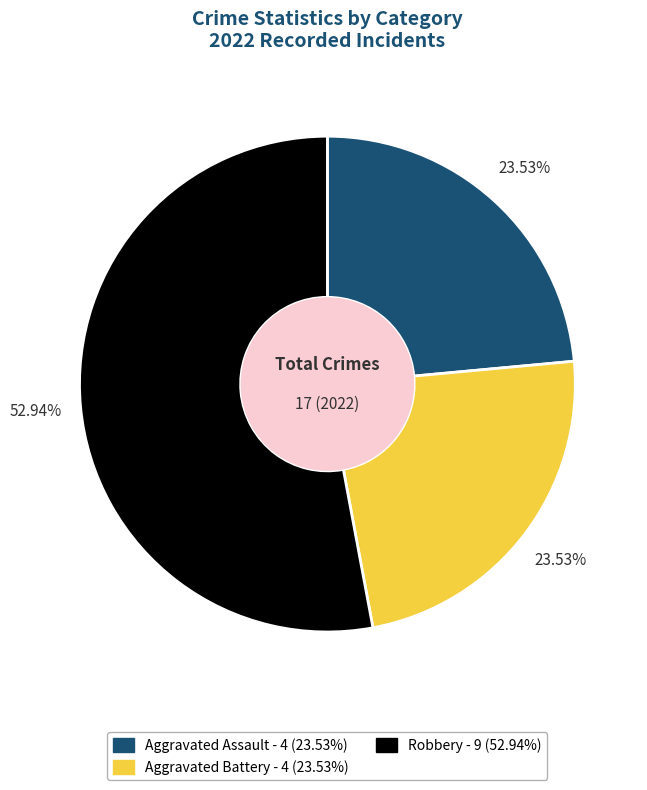

Is there any slice that represents more than half of the pie?

Yes